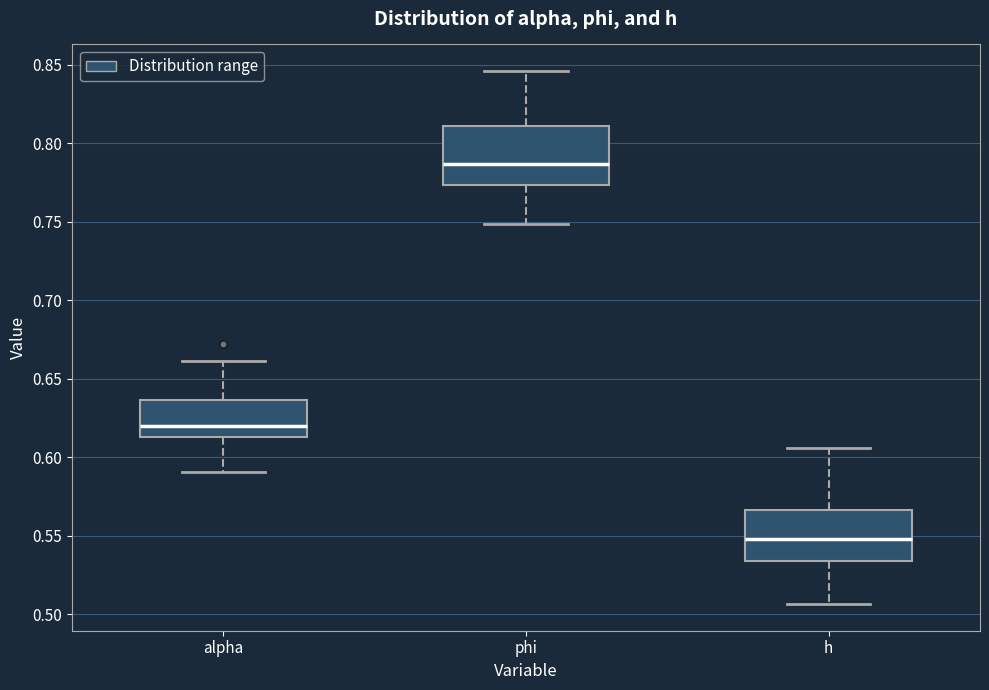

Reading left to right, read every box against the y-axis: the position of its median line, the range the box covers, and the ends of its whiskers. The values are not printed on the chart, so give them approximately, as read against the axis.

alpha: median 0.620, box 0.615 to 0.635, whiskers 0.590 to 0.660
phi: median 0.785, box 0.775 to 0.810, whiskers 0.750 to 0.845
h: median 0.550, box 0.535 to 0.565, whiskers 0.505 to 0.605